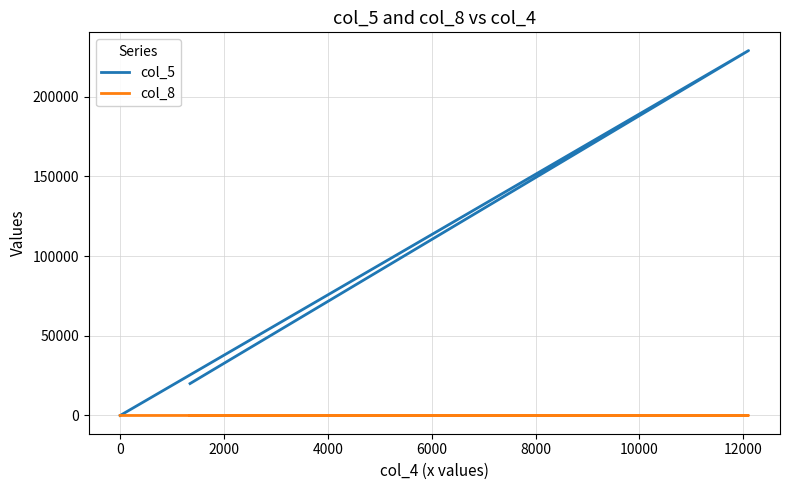

What is the maximum value shown in the chart?

229017